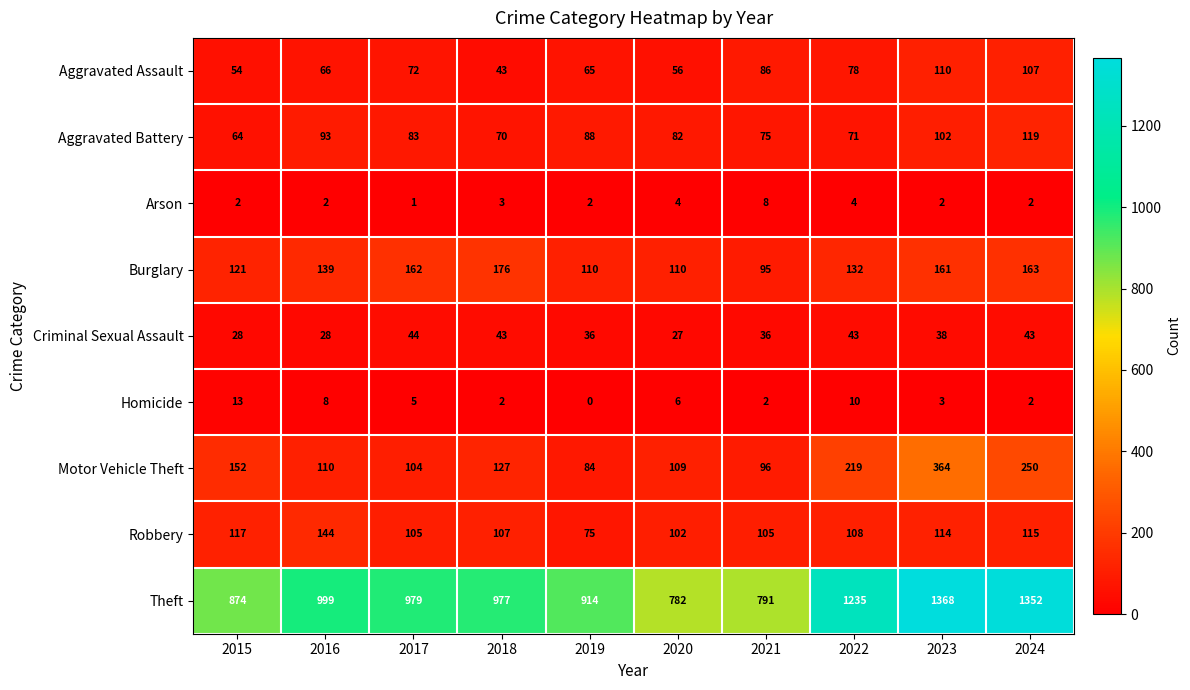

True or false: Robbery has a value of 175 at 2021.

False